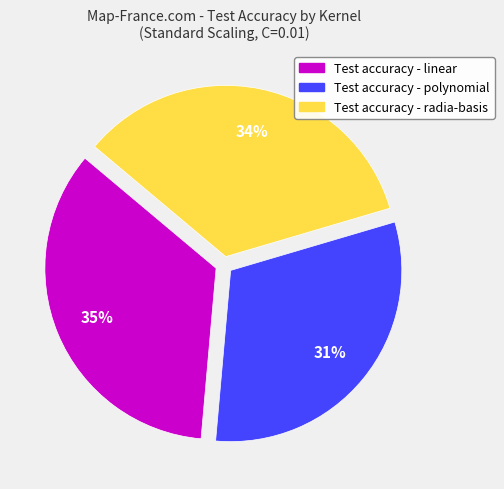

Does any single category account for the majority?

No